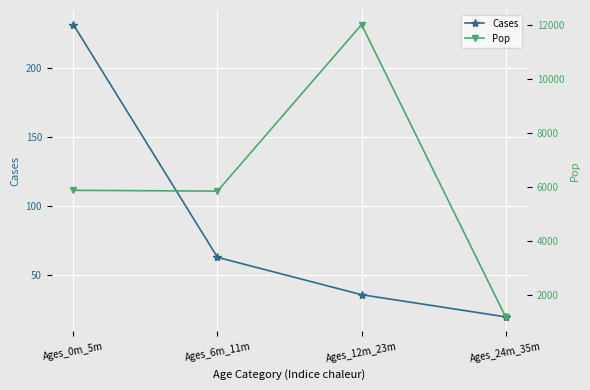

Read the Pop value at Ages_12m_23m.

12000